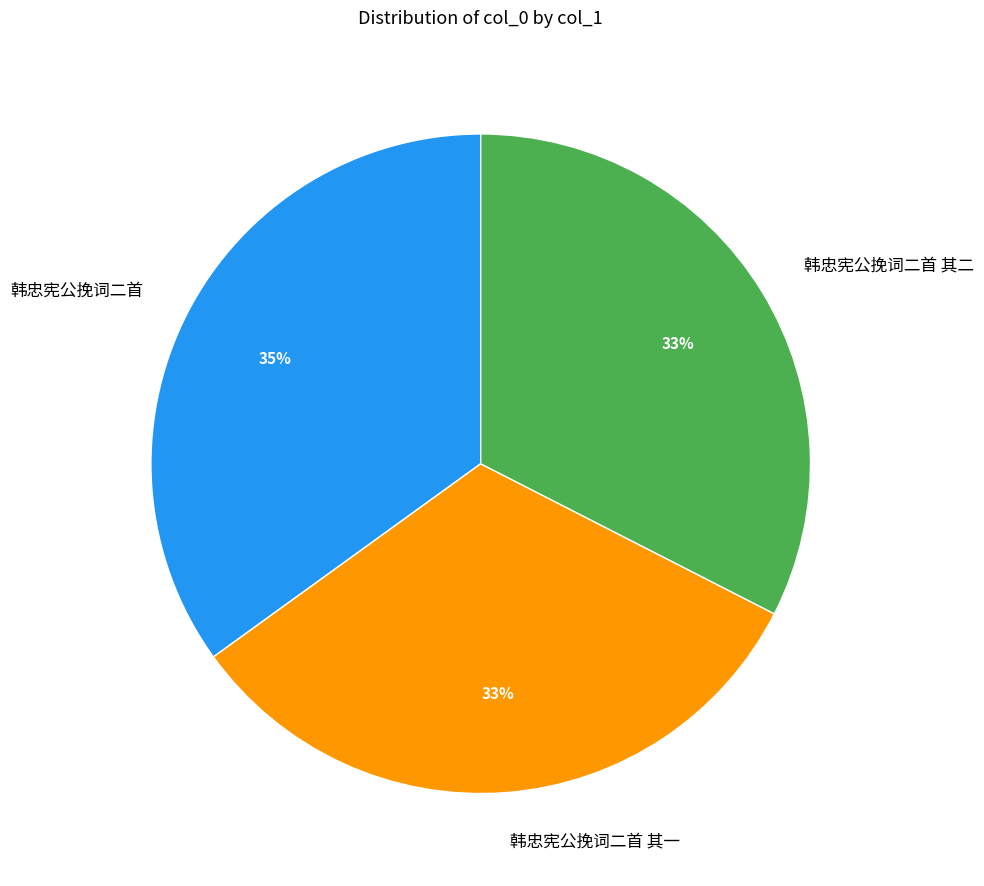

Which slice is the largest?

韩忠宪公挽词二首